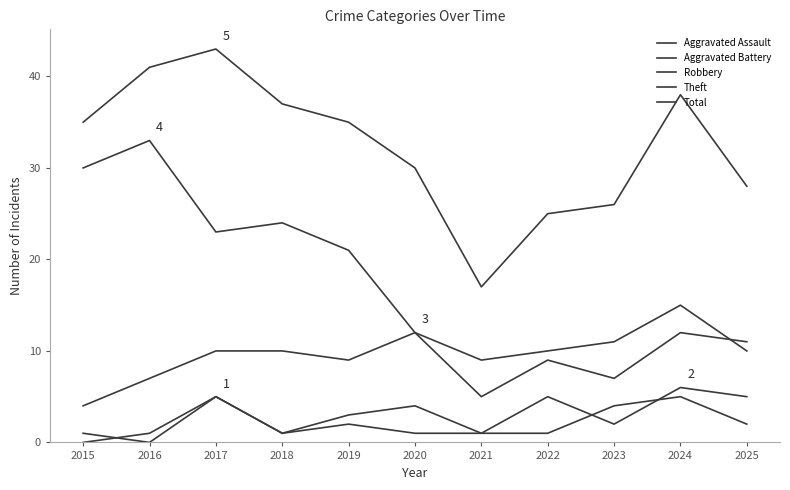

How many interior local valleys does the Theft series have?

2